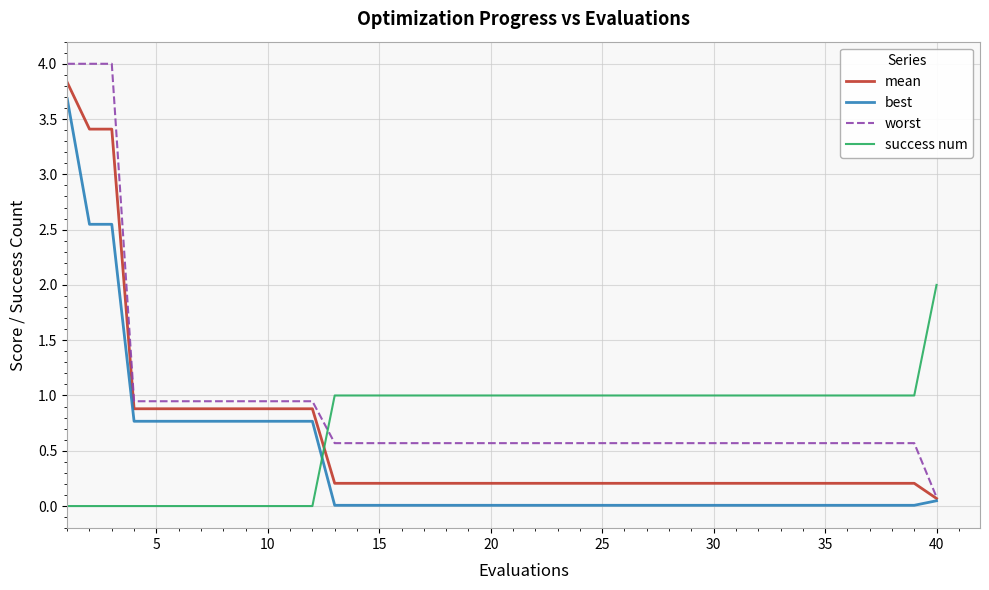

True or false: success num and best cross at least once.

True